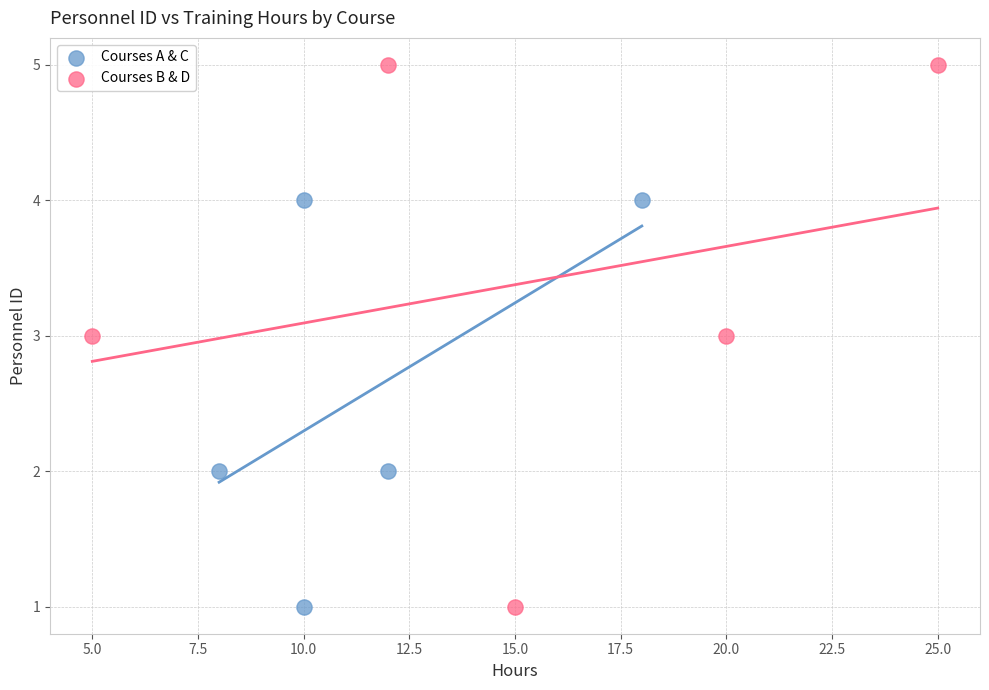

Which series contains the highest Y value?

Courses B & D